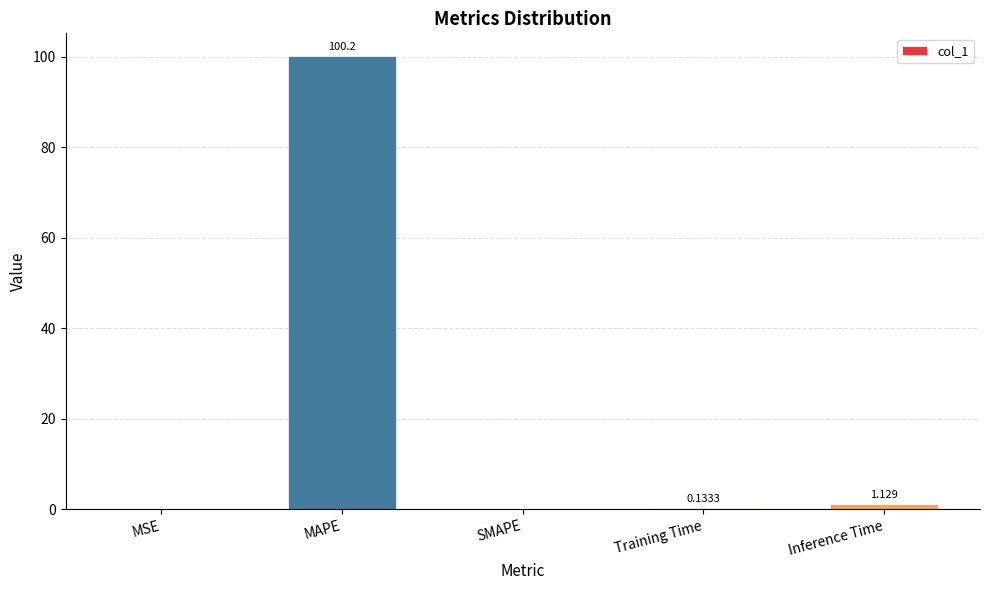

At which label is the value closest to 50?

Inference Time